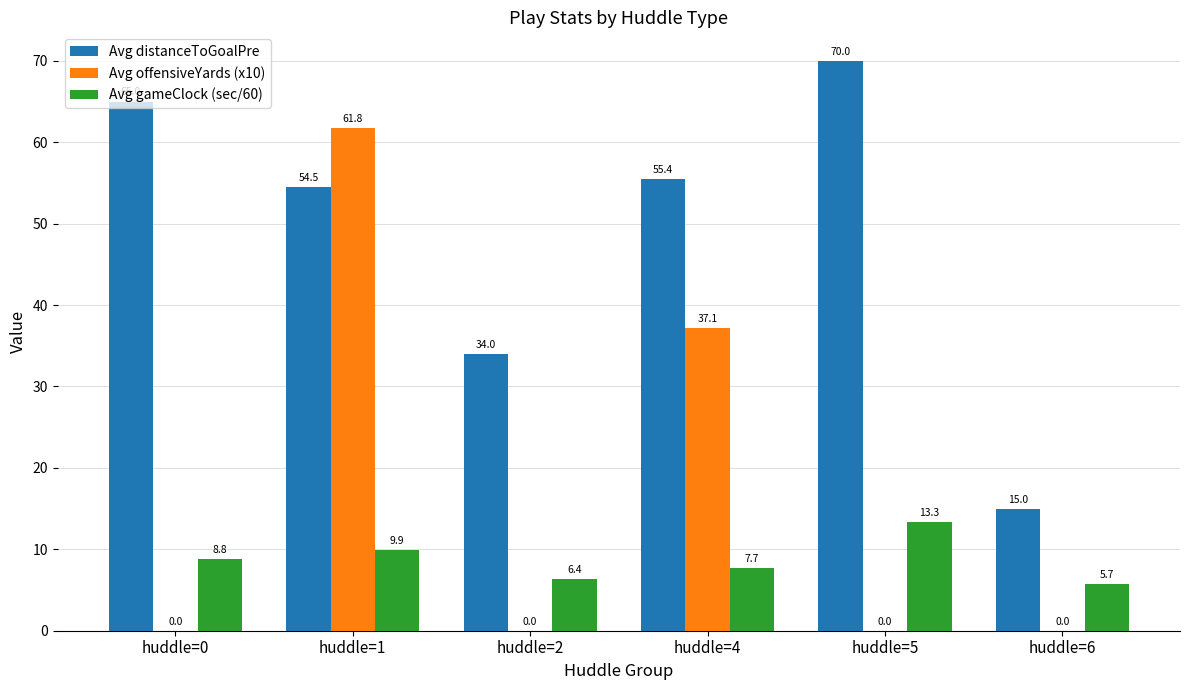

Is the value of Avg gameClock (sec/60) at huddle=5 greater than the value of Avg offensiveYards (x10) at huddle=6?

Yes